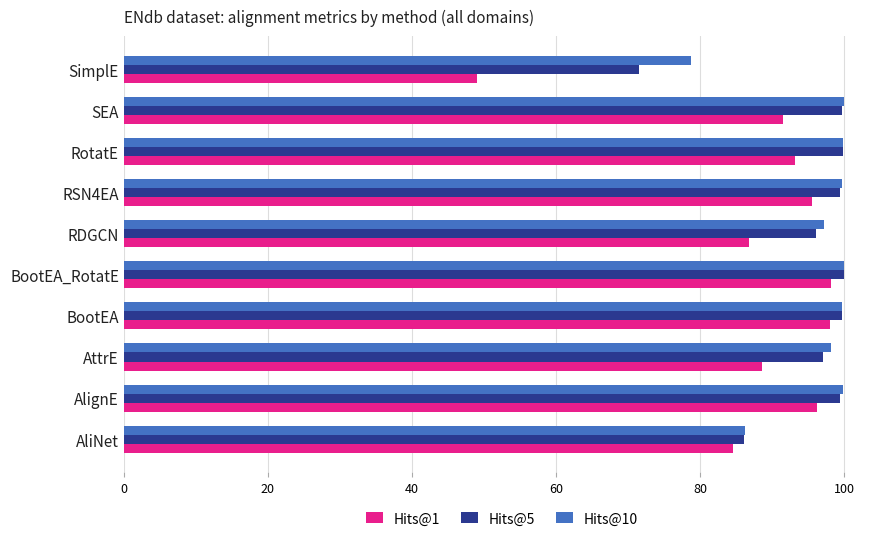

Read the Hits@10 value at SimplE.

78.8